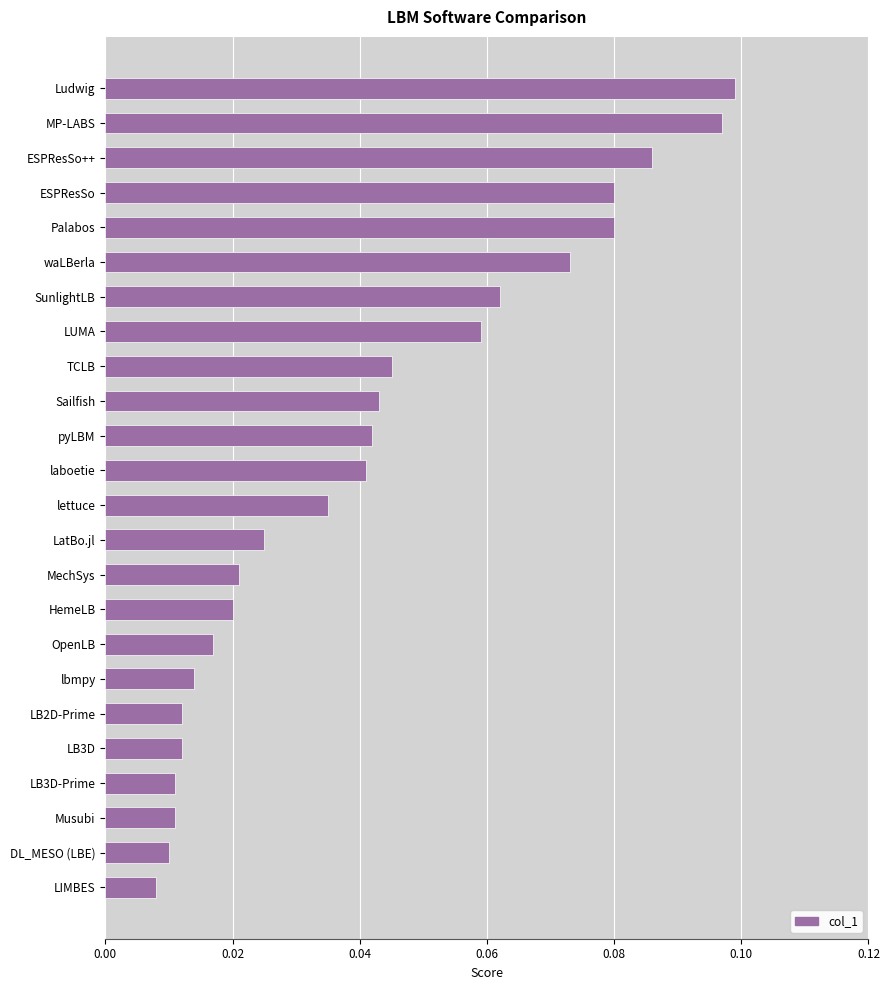

Does the chart contain any negative values?

No